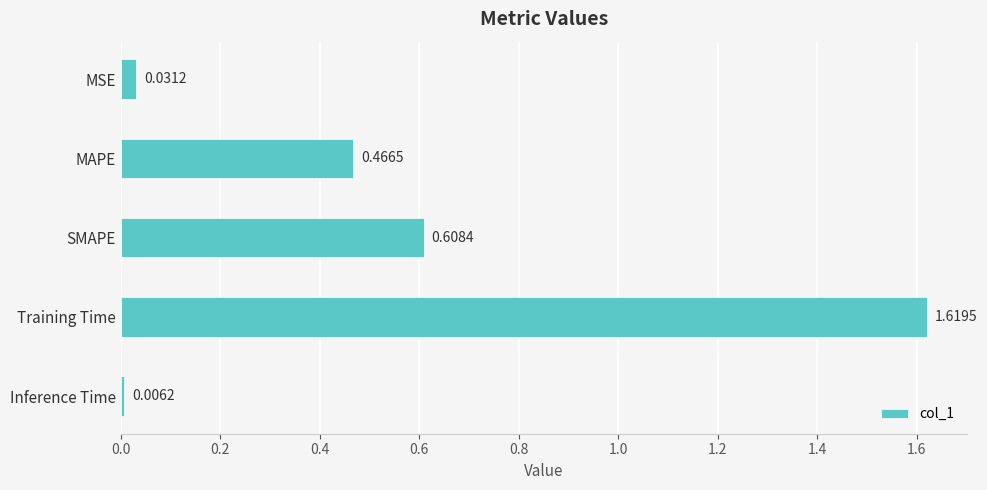

What is the difference between the values at MSE and MAPE?

0.4